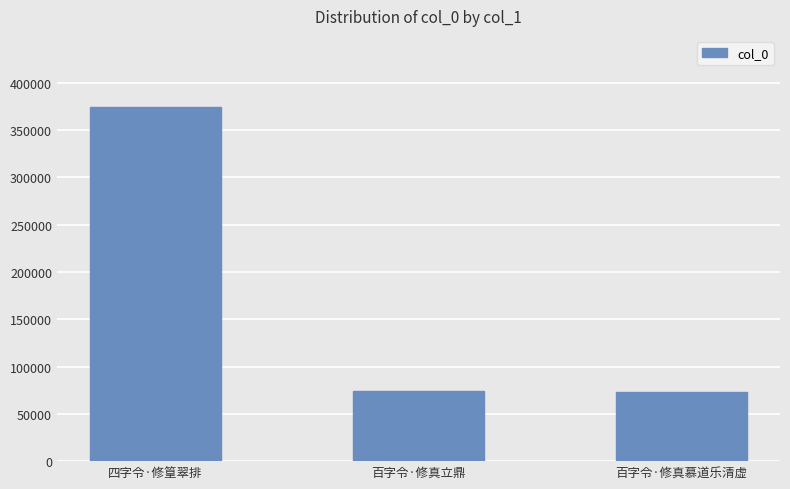

Are the bars horizontal?

No